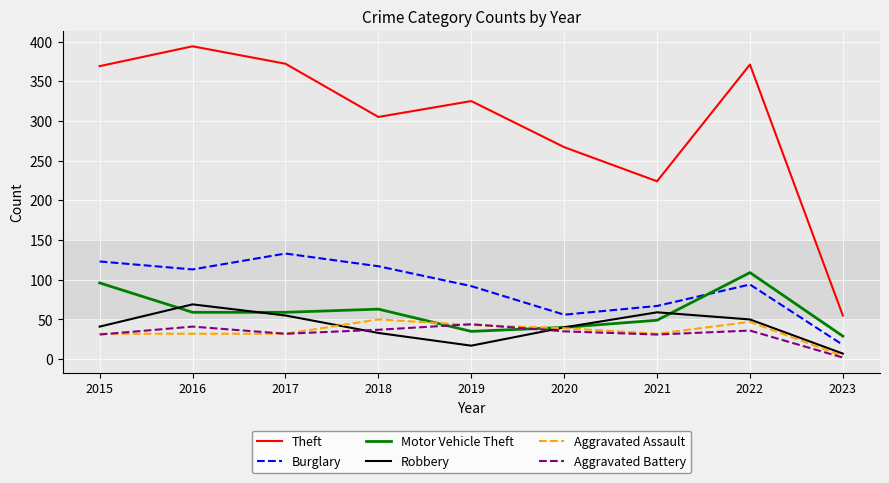

Where does the Theft series first go above 325?

2015